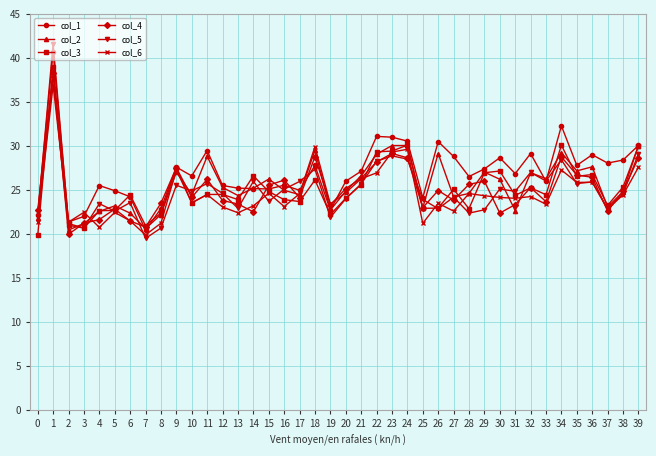

What is the greatest value displayed?

41.6